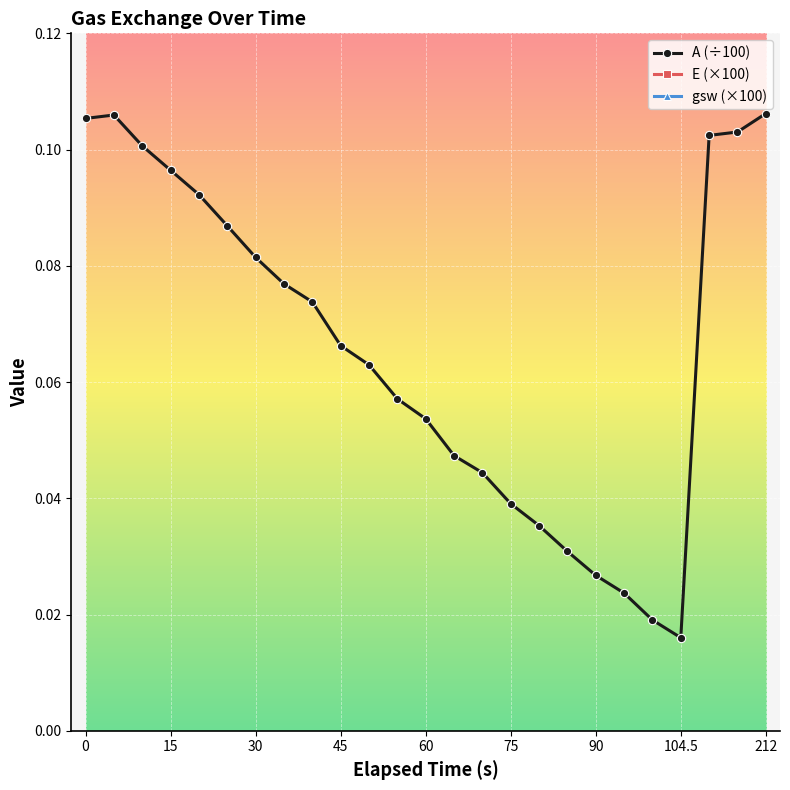

True or false: gsw (×100) and A (÷100) cross at least once.

False